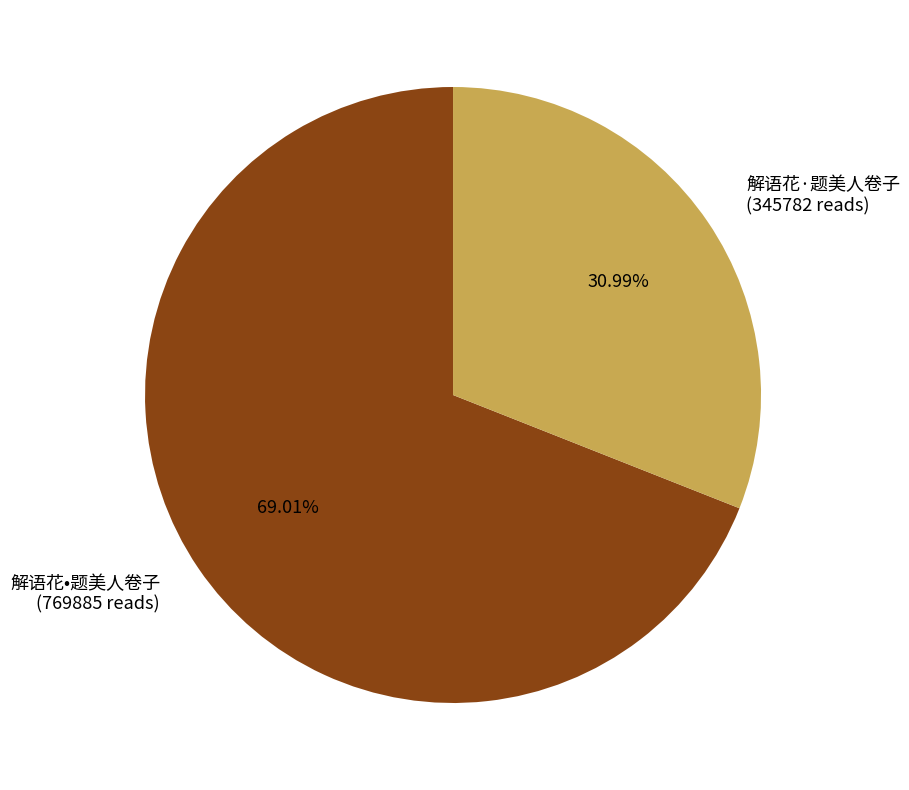

Which has a higher value, 解语花·题美人卷子 or 解语花•题美人卷子?

解语花•题美人卷子